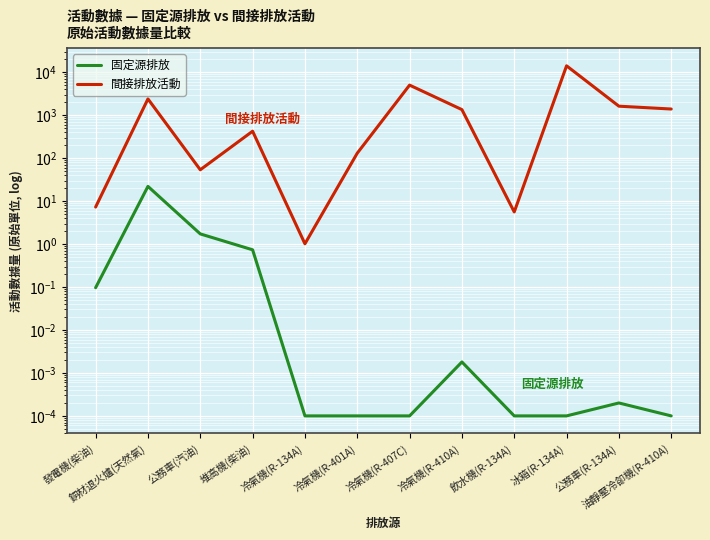

At how many categories does at least one series exceed 5062?

1